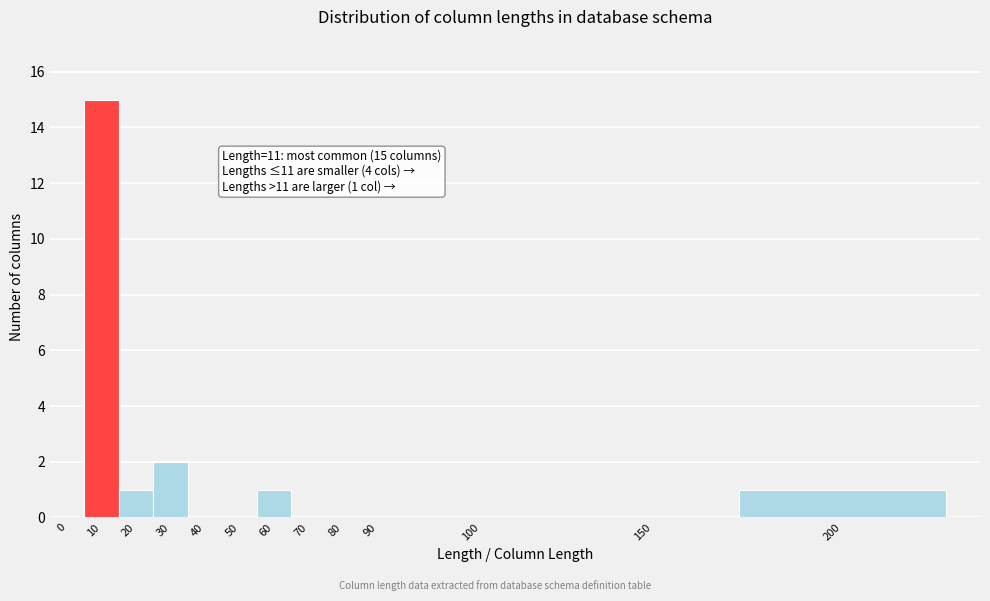

Reading left to right, list all the values displayed in this chart.

0=0	10=15	20=1	30=2	40=0	50=0	60=1	70=0	80=0	90=0	100=0	150=0	200=1